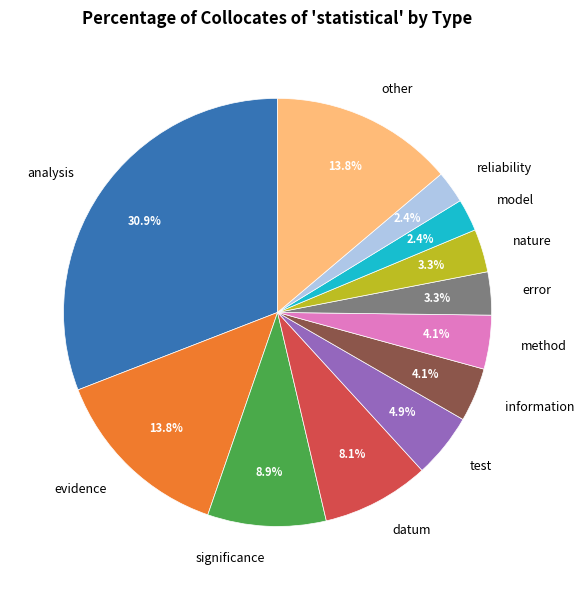

The datum slice represents 8% of the pie. True or false?

True